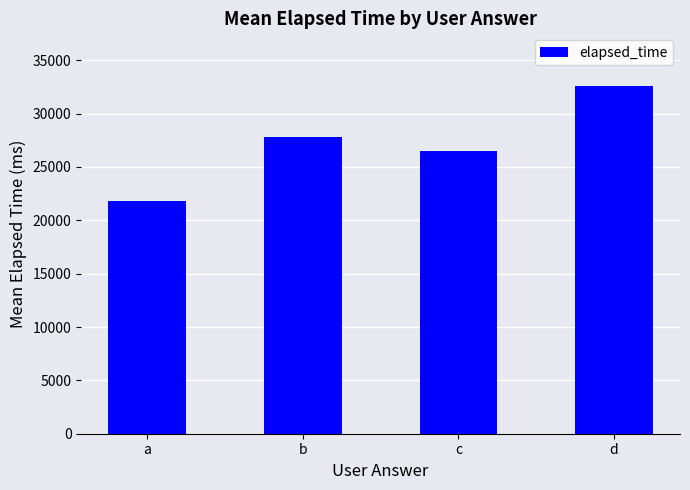

What is the change in value from a to d?

+10792